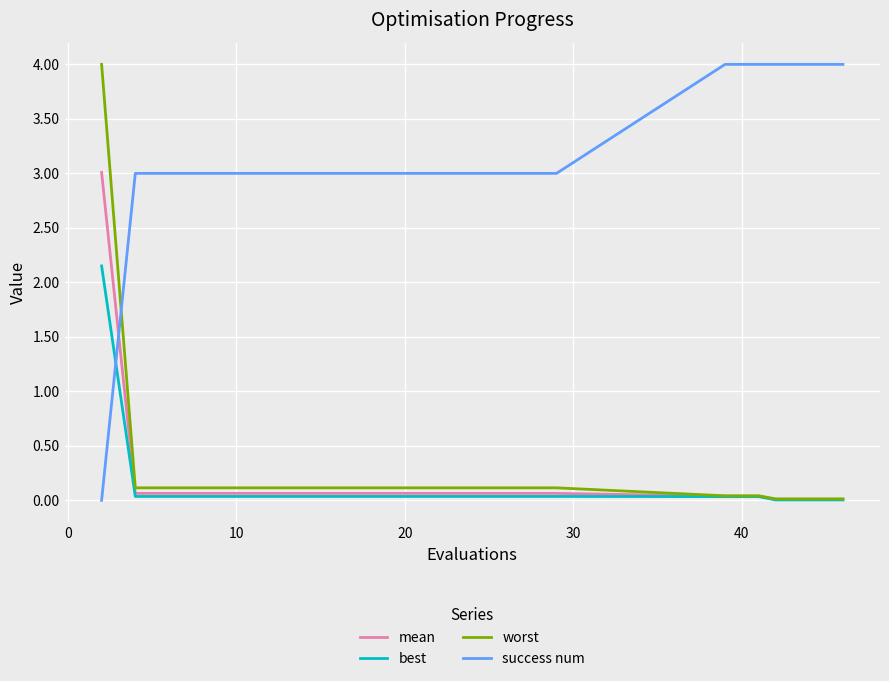

Does the chart have visible grid lines?

Yes